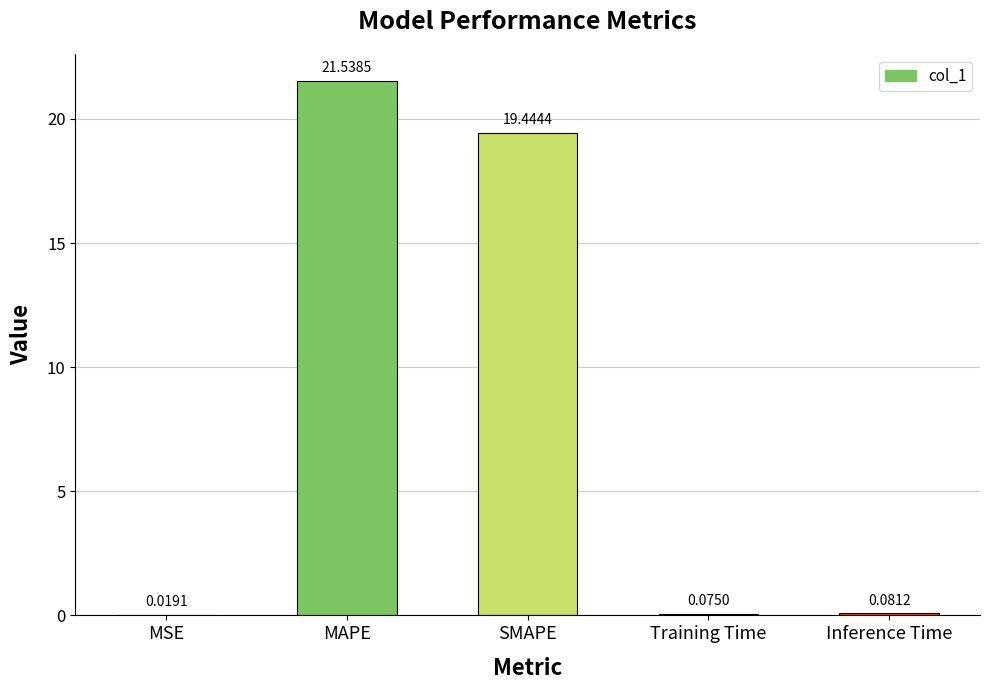

What is the sum of all values?

41.2